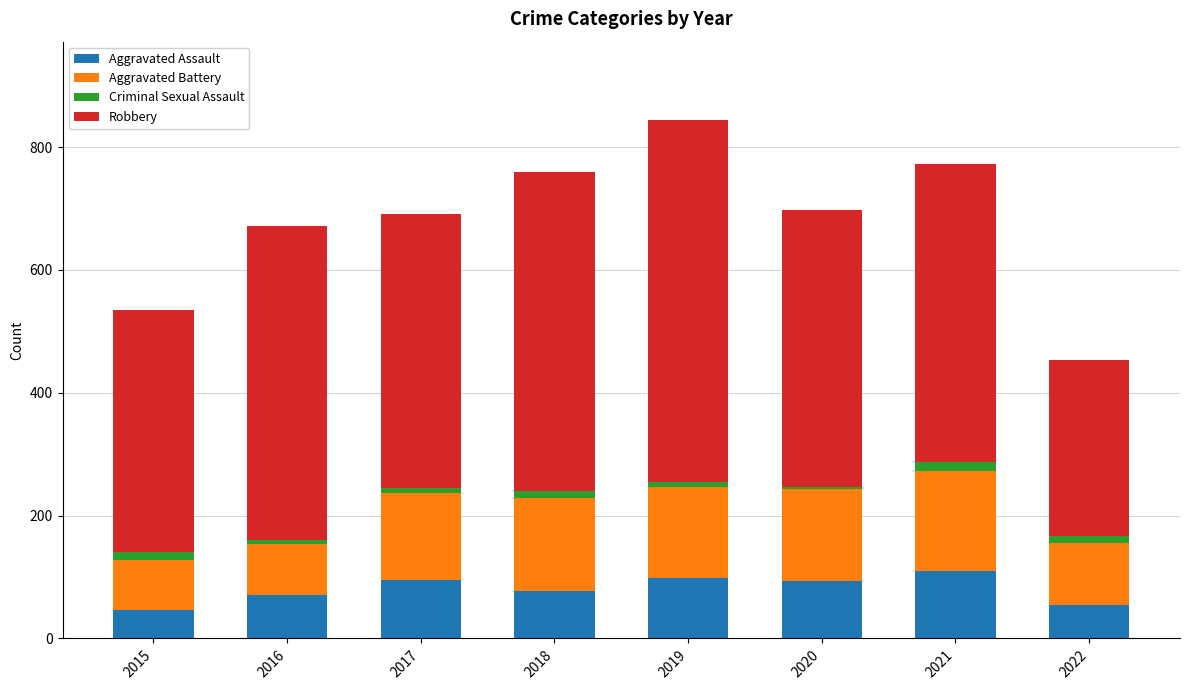

Does the chart contain stacked bars?

Yes